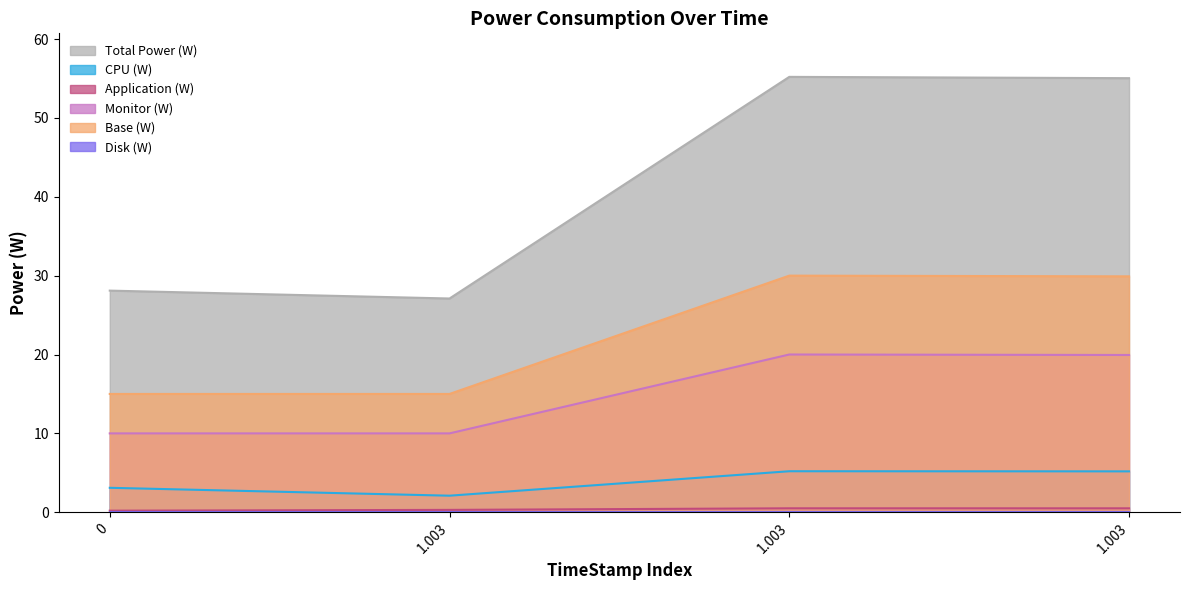

At which category does the chart reach its peak across all series?

1.003